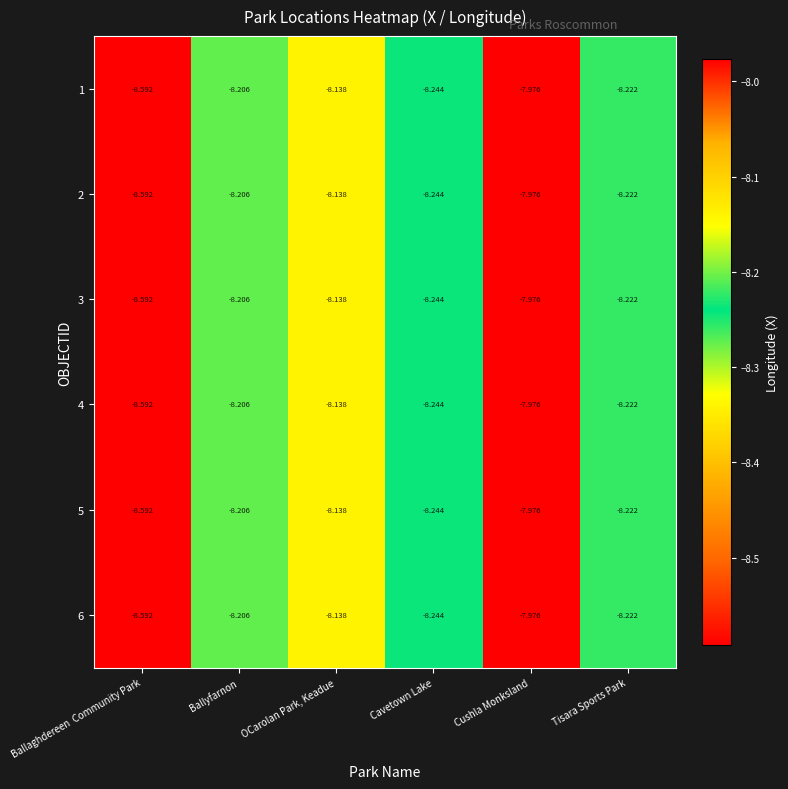

List the labels in order of 6 value, largest first.

Cushla Monksland, OCarolan Park, Keadue, Ballyfarnon, Tisara Sports Park, Cavetown Lake, Ballaghdereen  Community Park